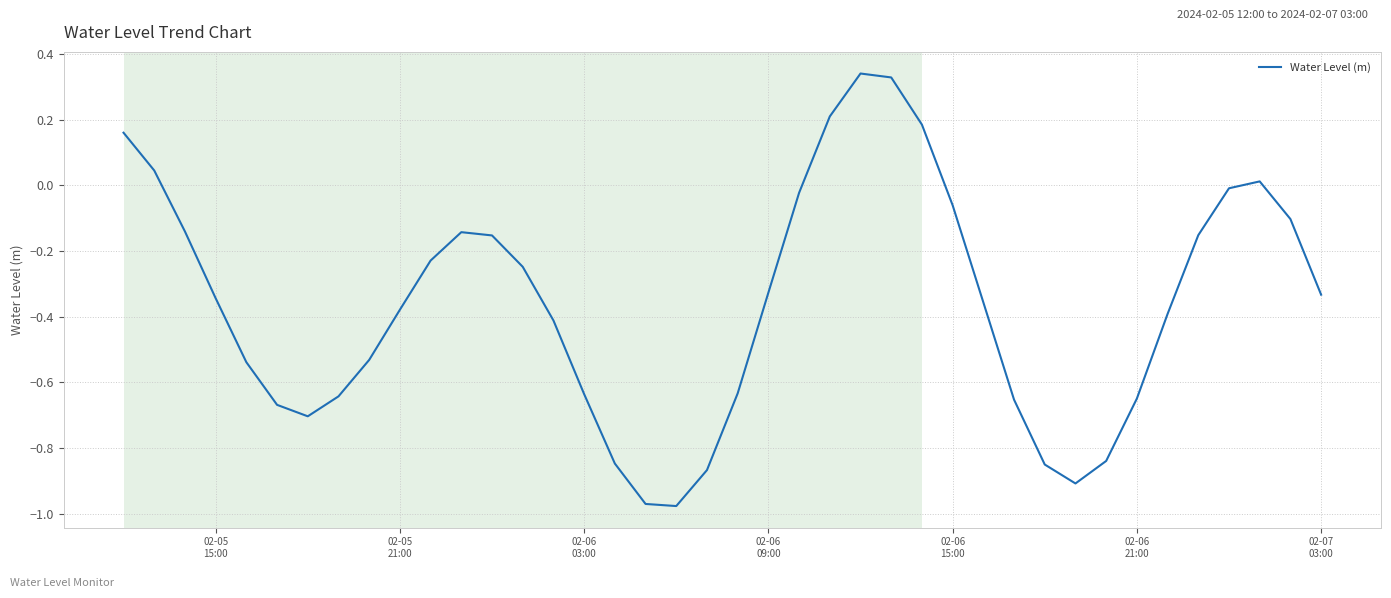

How many series are shown in this chart?

1